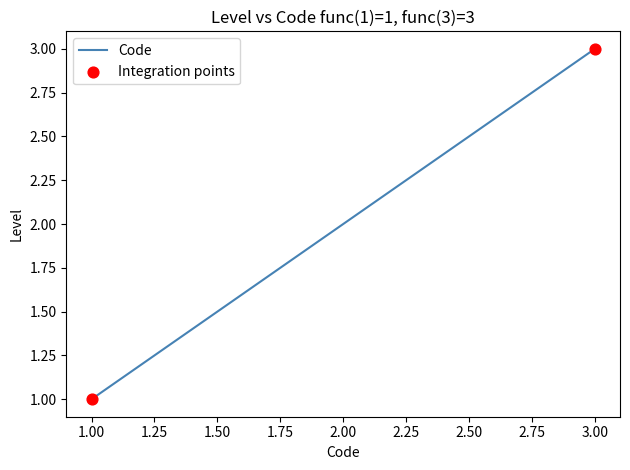

What is the ratio of the value at 3.00 to the value at 1.00?

3.0